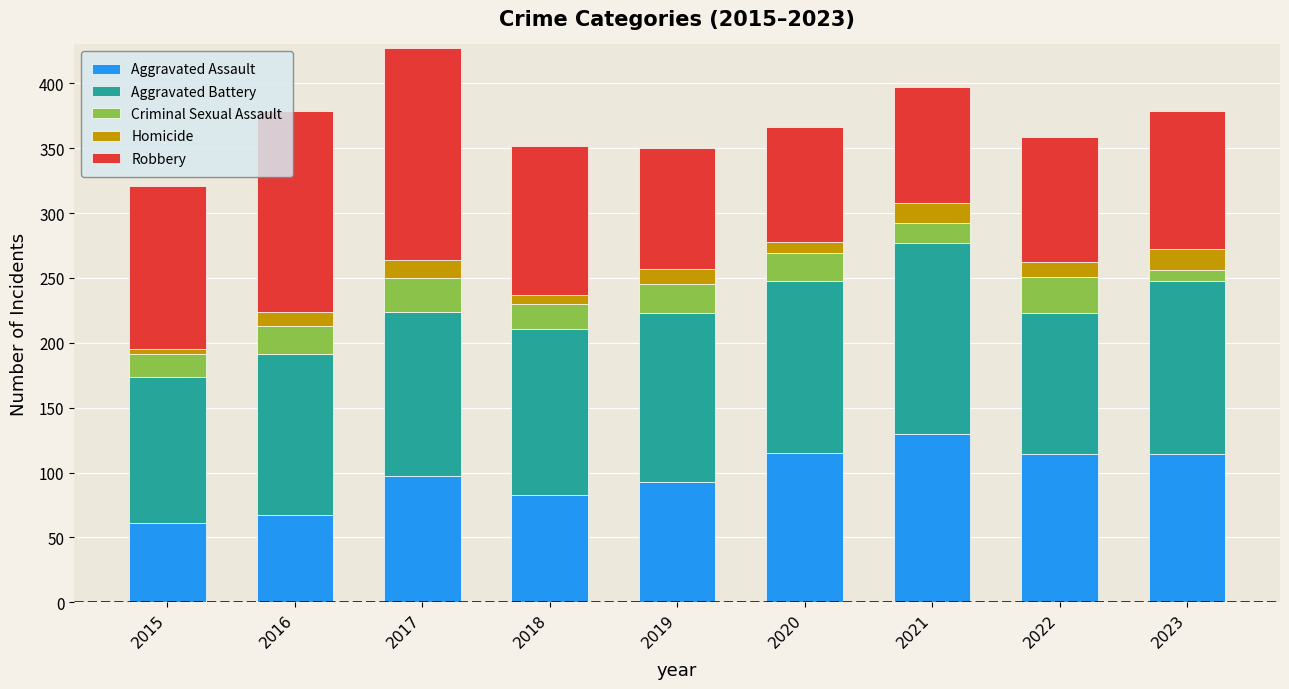

What is the lowest value of the Aggravated Assault series?

61